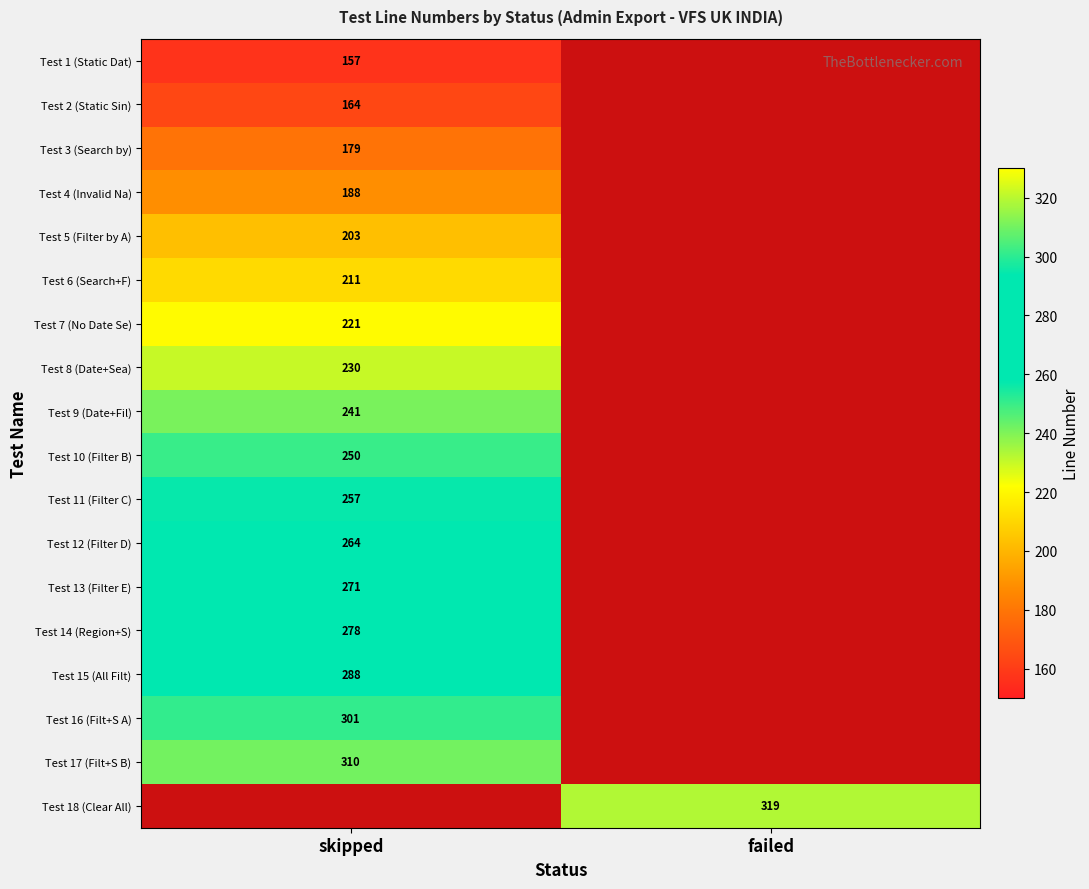

True or false: Test 2 (Static Sin) has a value of 164 at skipped.

True